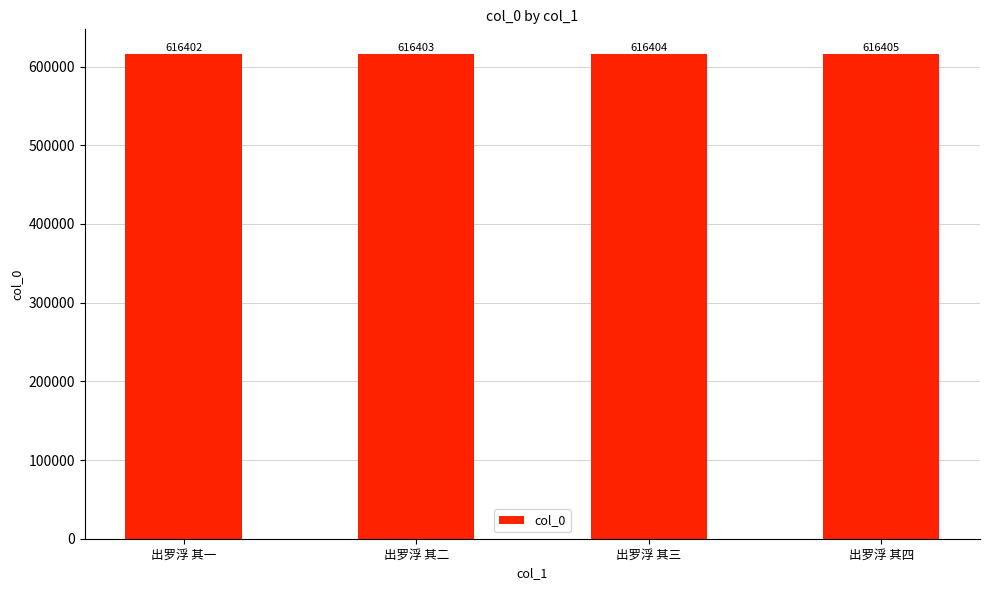

What is the difference between the maximum and minimum values?

3